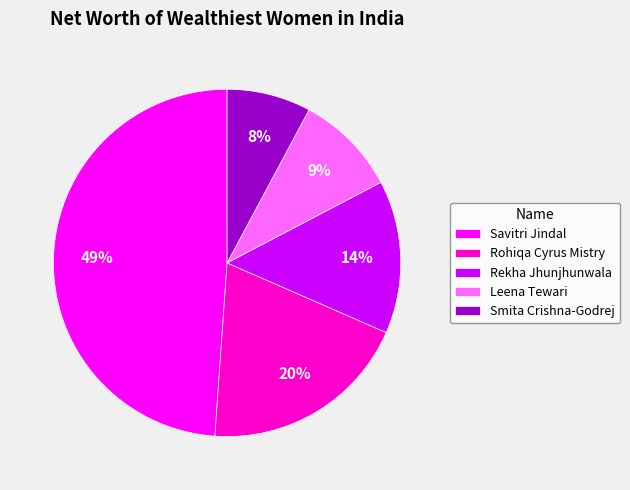

What percentage is the Leena Tewari slice, to the nearest percent?

9%